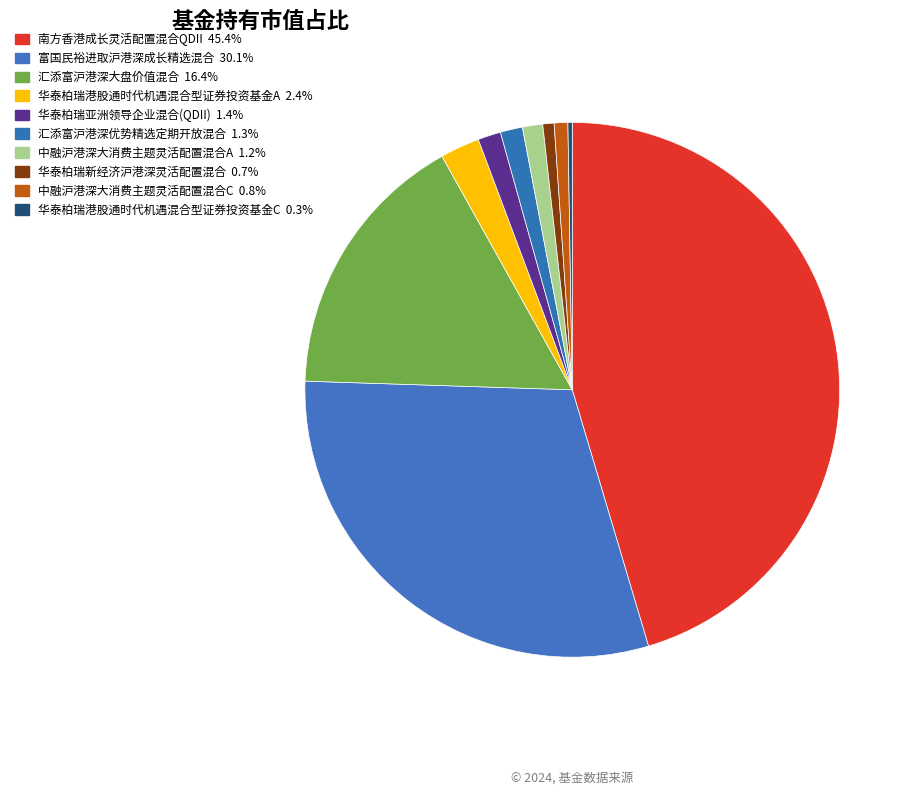

Rank the categories by value from lowest to highest.

华泰柏瑞港股通时代机遇混合型证券投资基金C, 华泰柏瑞新经济沪港深灵活配置混合, 中融沪港深大消费主题灵活配置混合C, 中融沪港深大消费主题灵活配置混合A, 汇添富沪港深优势精选定期开放混合, 华泰柏瑞亚洲领导企业混合(QDII), 华泰柏瑞港股通时代机遇混合型证券投资基金A, 汇添富沪港深大盘价值混合, 富国民裕进取沪港深成长精选混合, 南方香港成长灵活配置混合QDII